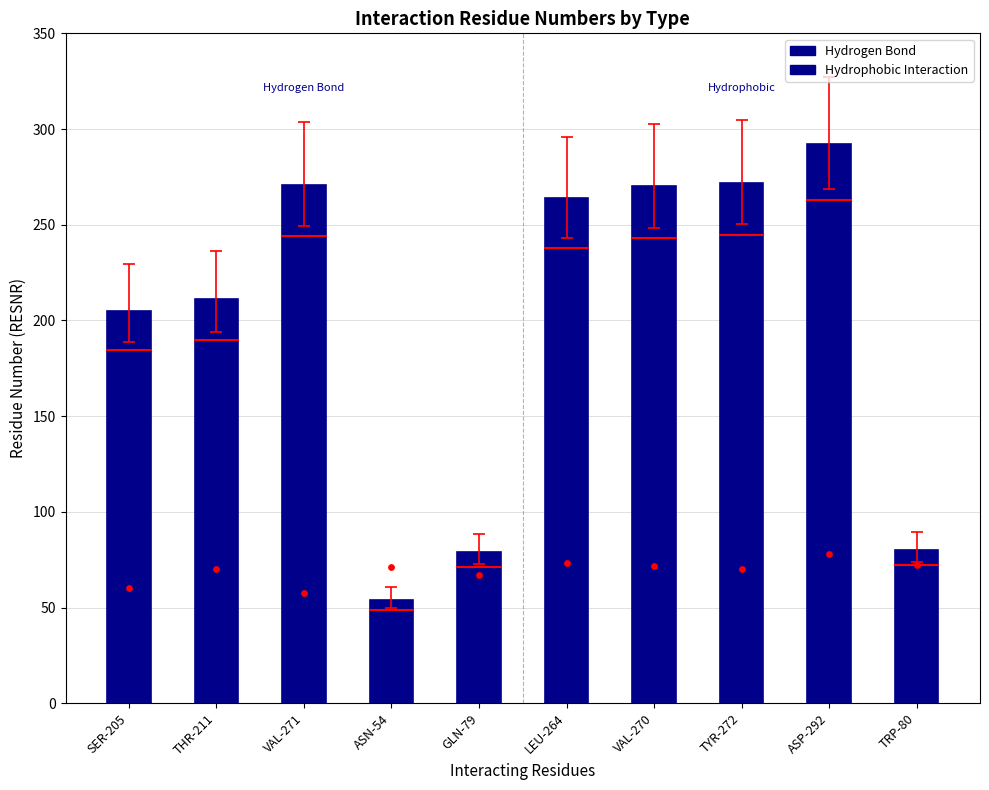

What is the change in value from ASN-54 to LEU-264?

+210